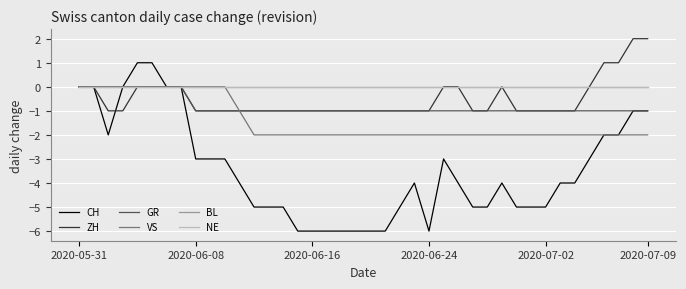

Is this an area chart (filled region under the line)?

No